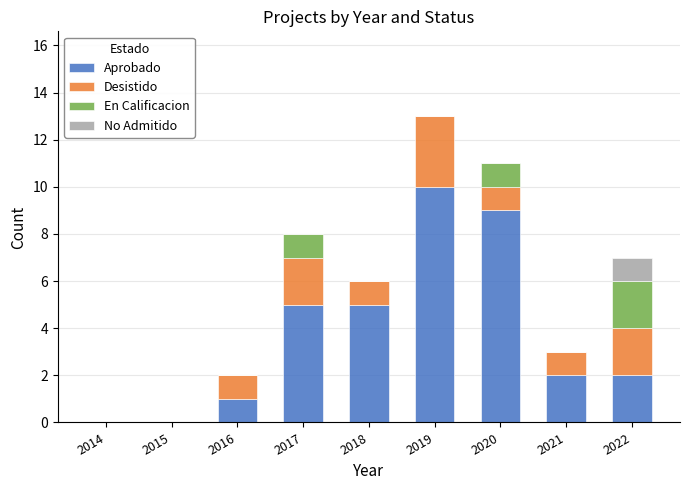

What is the maximum value for Aprobado?

10